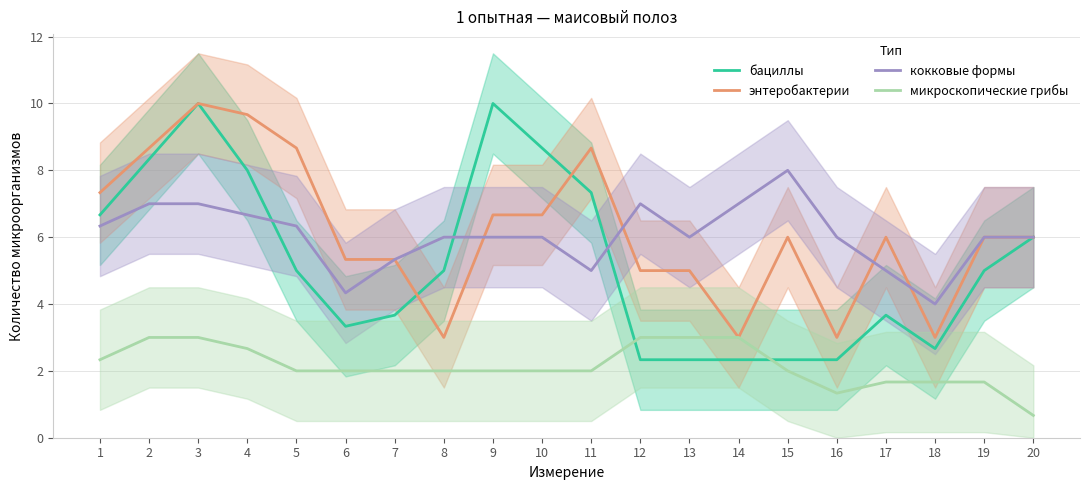

At which category does энтеробактерии reach its first local peak?

3